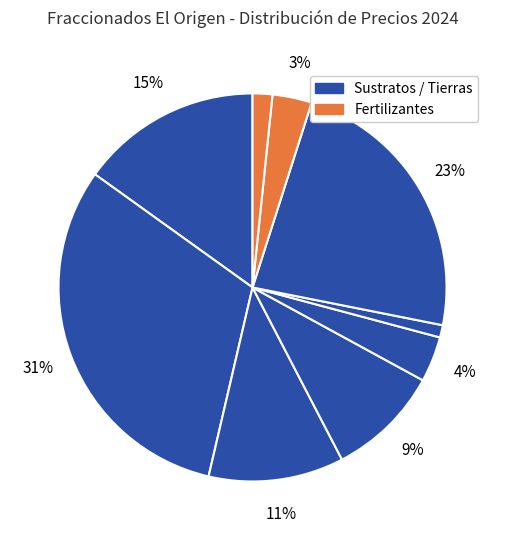

How many slices are in this pie chart?

9